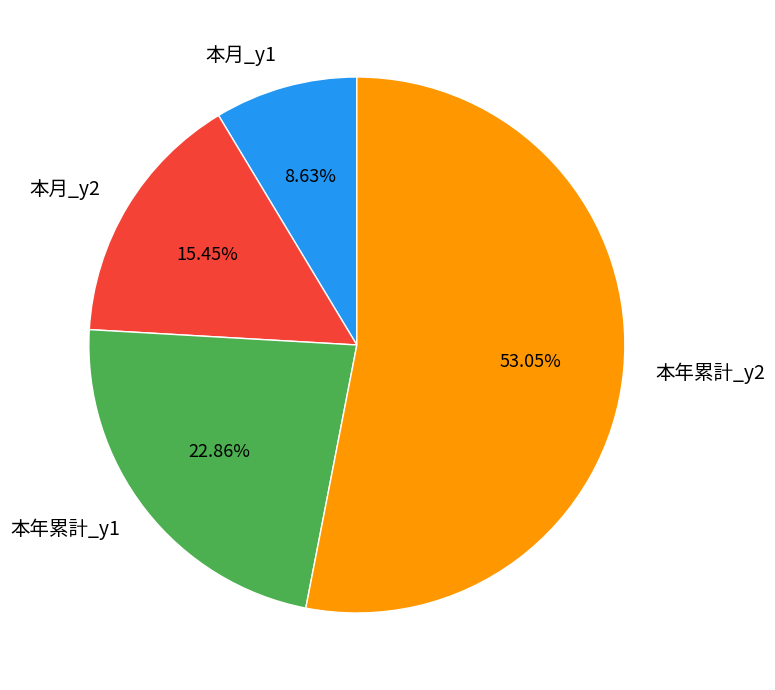

Do 本年累計_y1 and 本年累計_y2 together represent more than half of the pie?

Yes